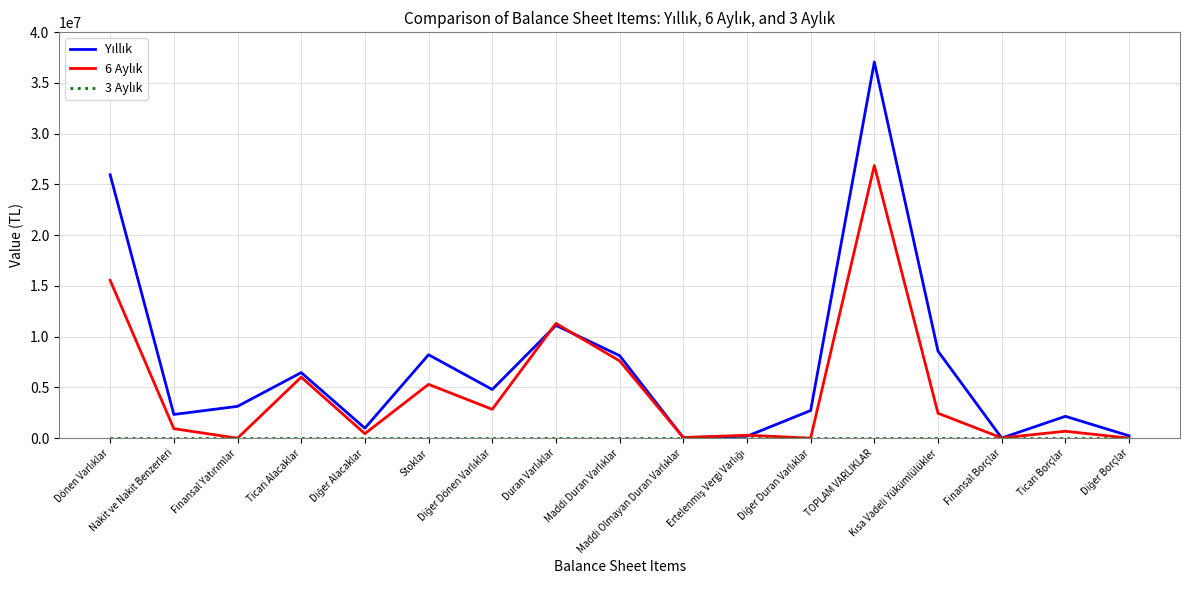

How many distinct data groups are displayed?

3